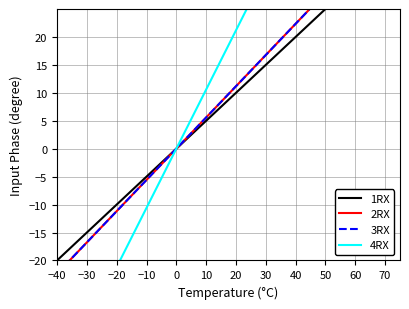

What is the sum of all 1RX values?

175.0